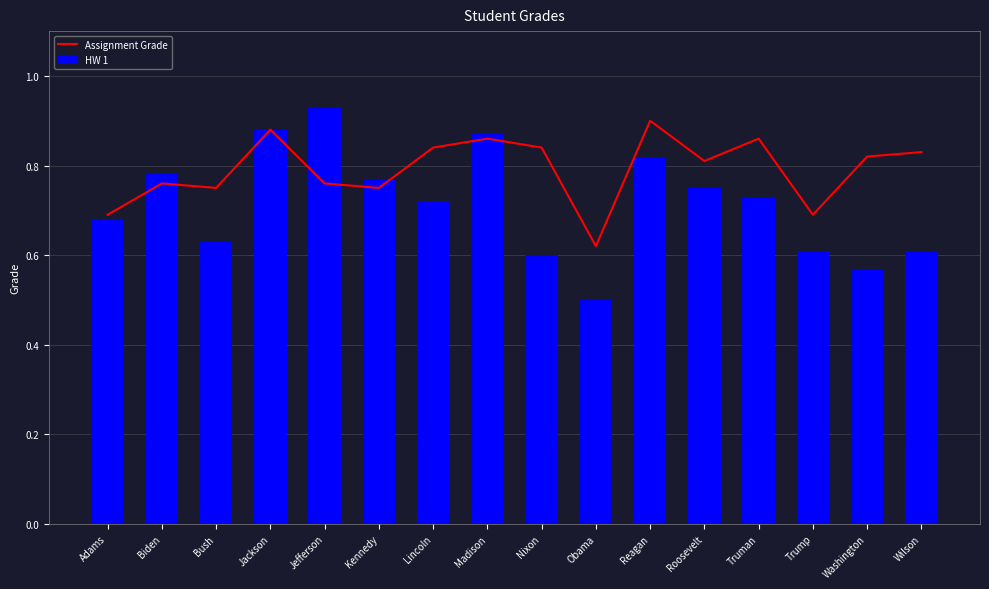

What is the total value across all series at Jefferson?

1.7